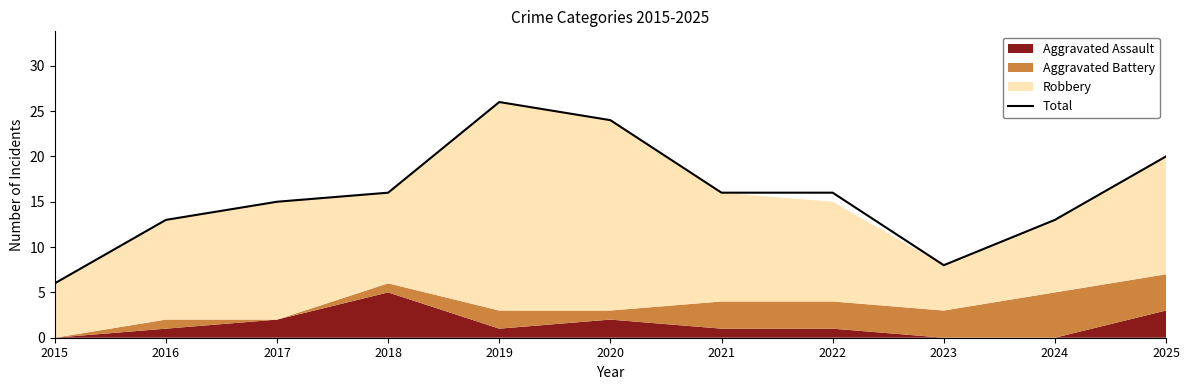

The value at 2016 is 13. True or false?

True